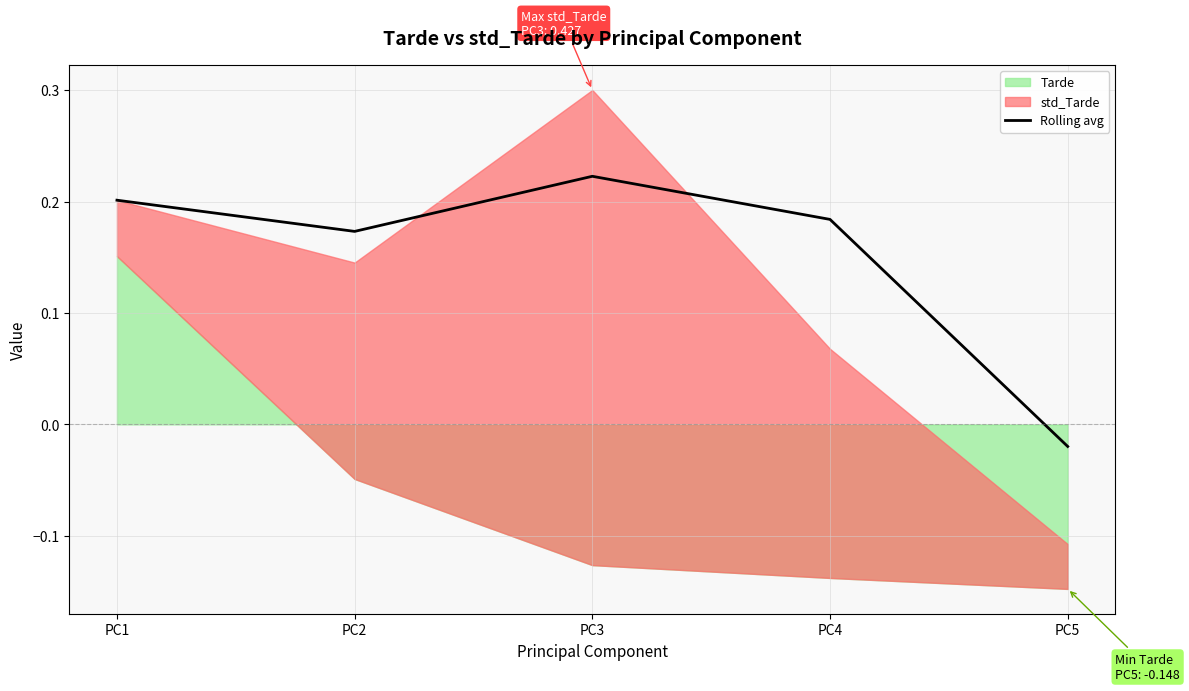

Reading left to right, list all the values displayed in this chart.

PC1=0.2	PC2=0.2	PC3=0.2	PC4=0.2	PC5=-0.0